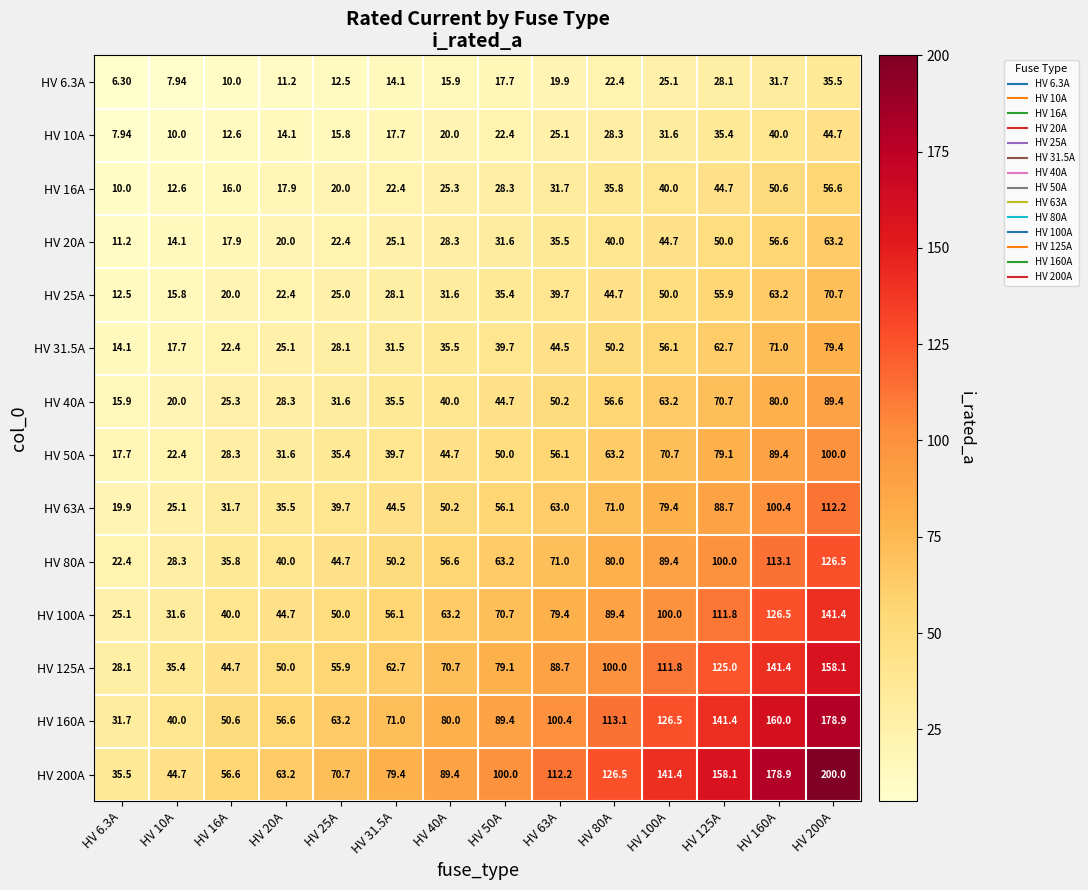

Is the value of HV 100A at HV 10A greater than the value of HV 200A at HV 25A?

No